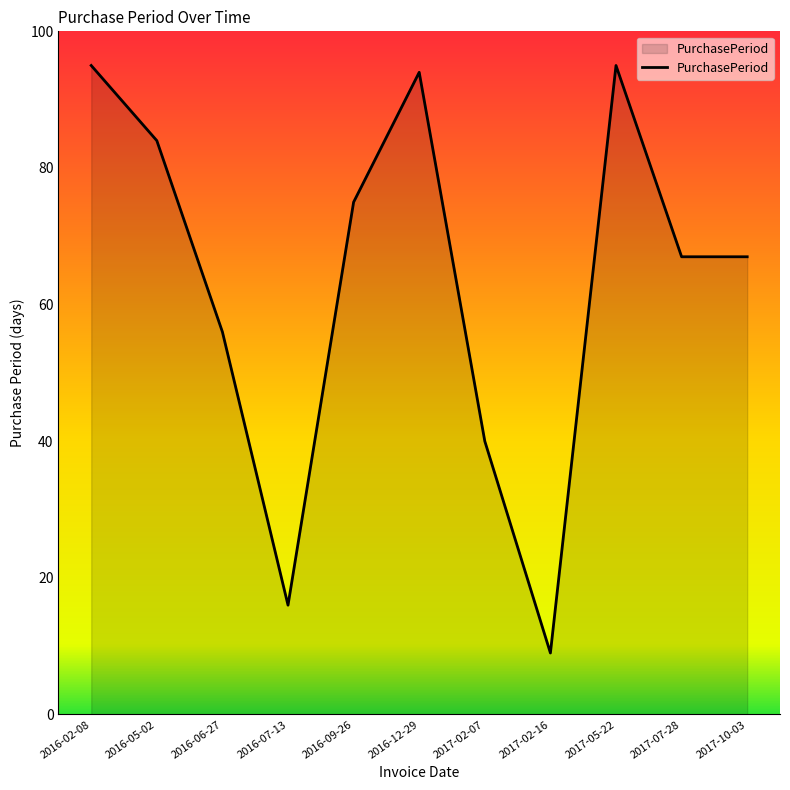

What is the difference between the maximum and minimum values?

86